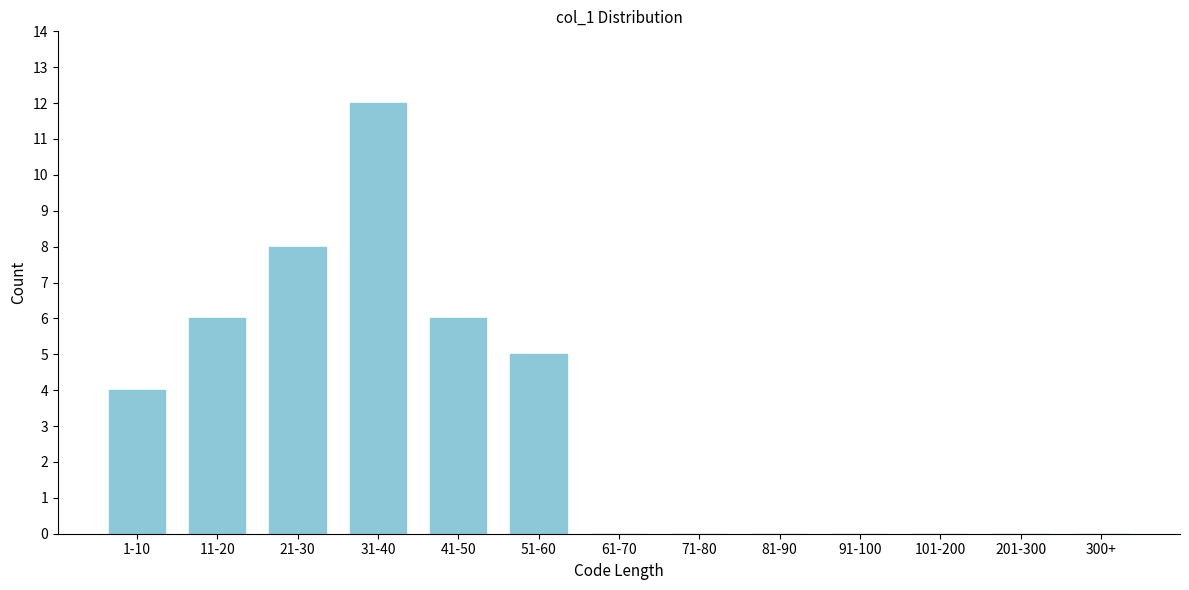

Reading left to right, list all the values displayed in this chart.

1-10=4	11-20=6	21-30=8	31-40=12	41-50=6	51-60=5	61-70=0	71-80=0	81-90=0	91-100=0	101-200=0	201-300=0	300+=0